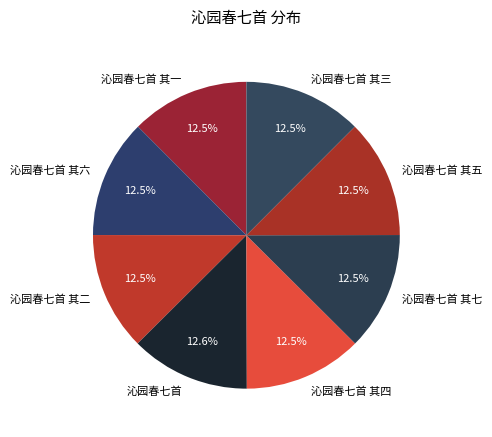

Does 沁园春七首 其三 account for over 50% of the chart?

No